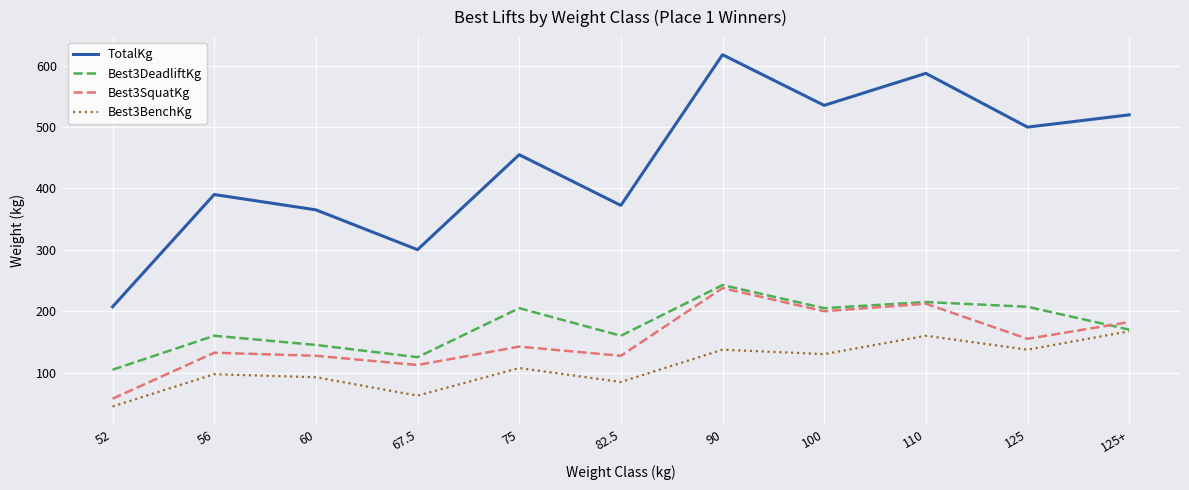

At which label is TotalKg closest to 412?

56